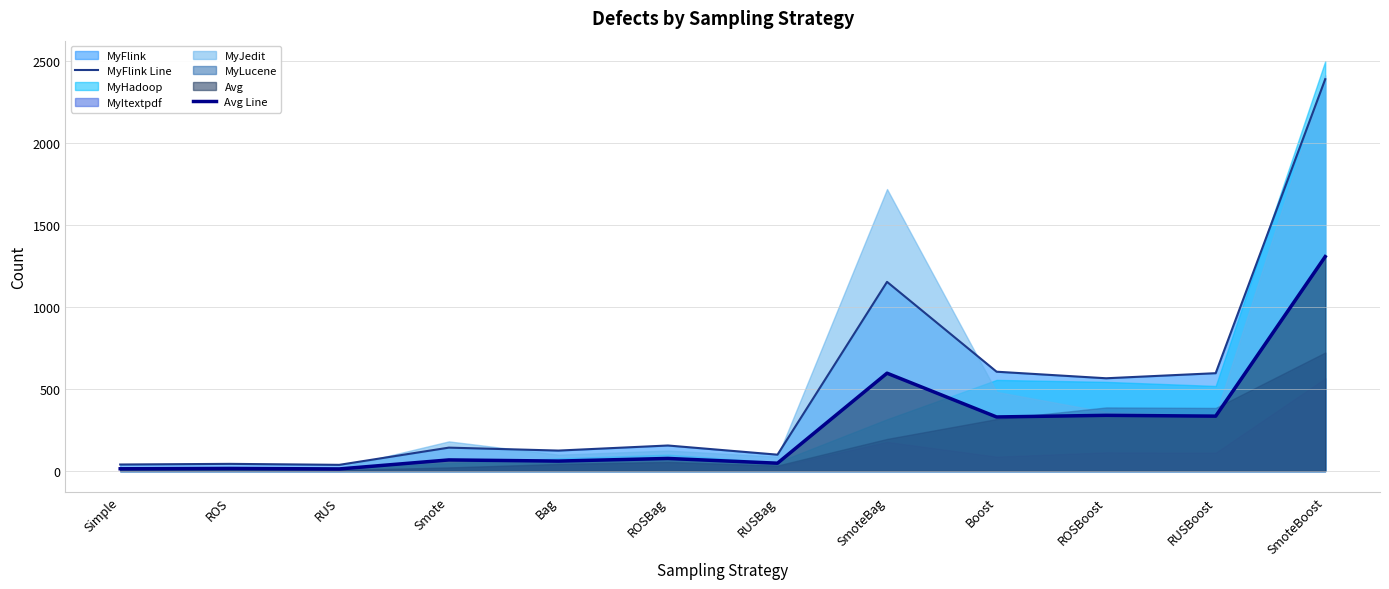

How many lines are shown in the chart?

2